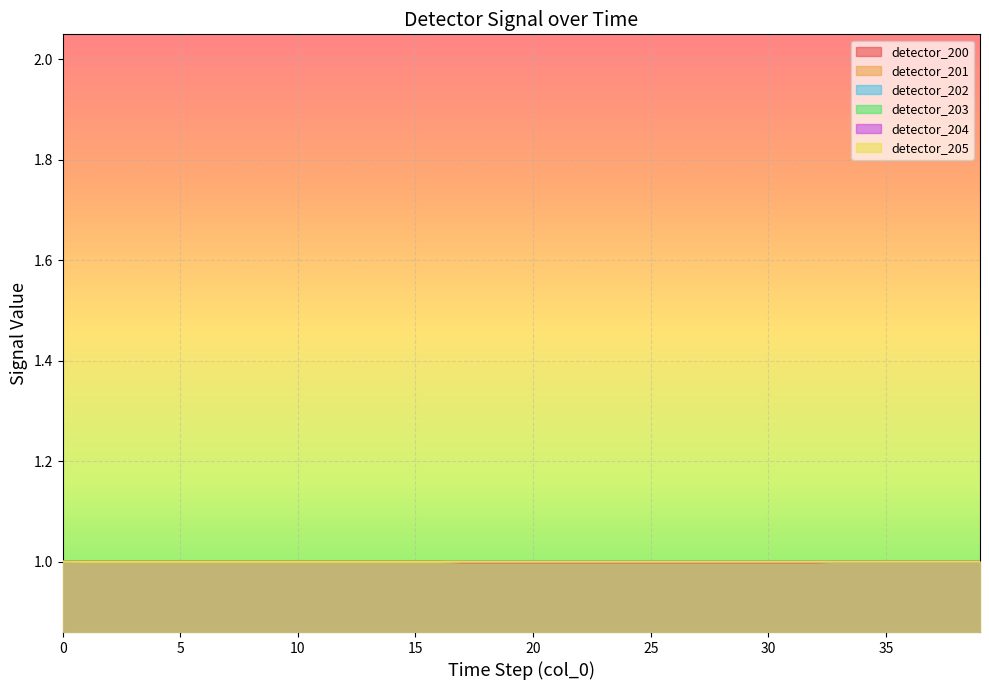

What are all the series names shown in the legend?

detector_200, detector_201, detector_202, detector_203, detector_204, detector_205